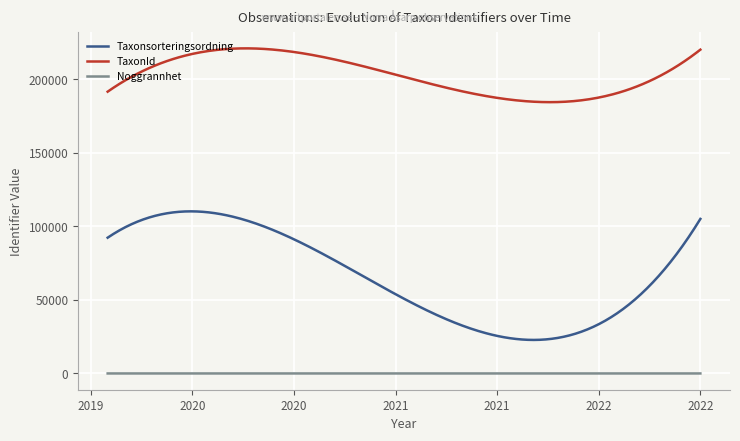

Is this an area chart (filled region under the line)?

No